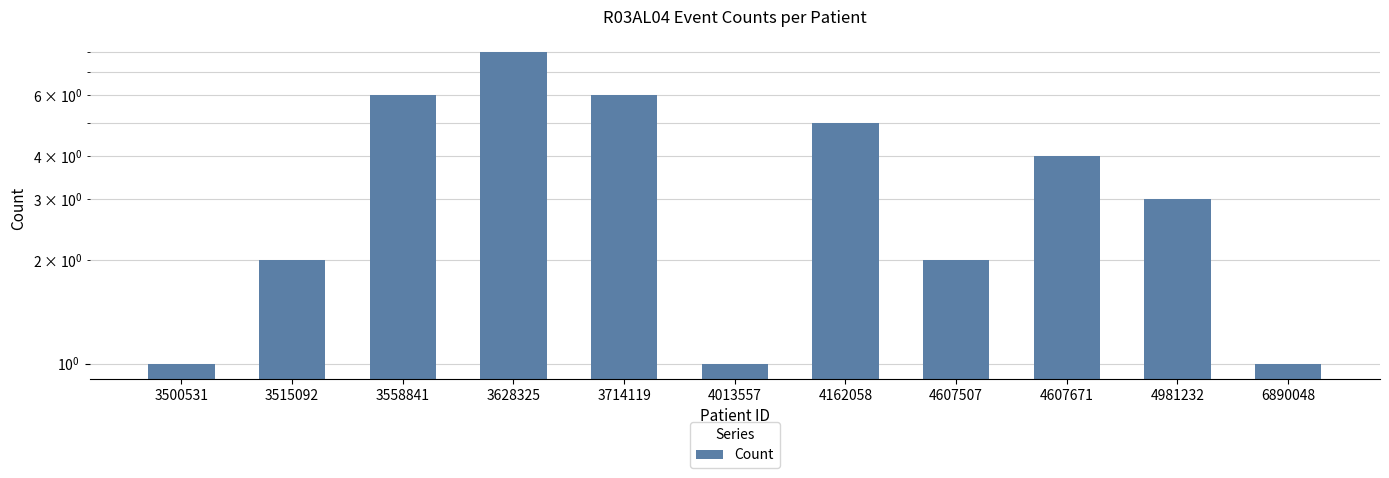

Reading right to left, what are all the values shown in this chart?

1	3	4	2	5	1	6	8	6	2	1